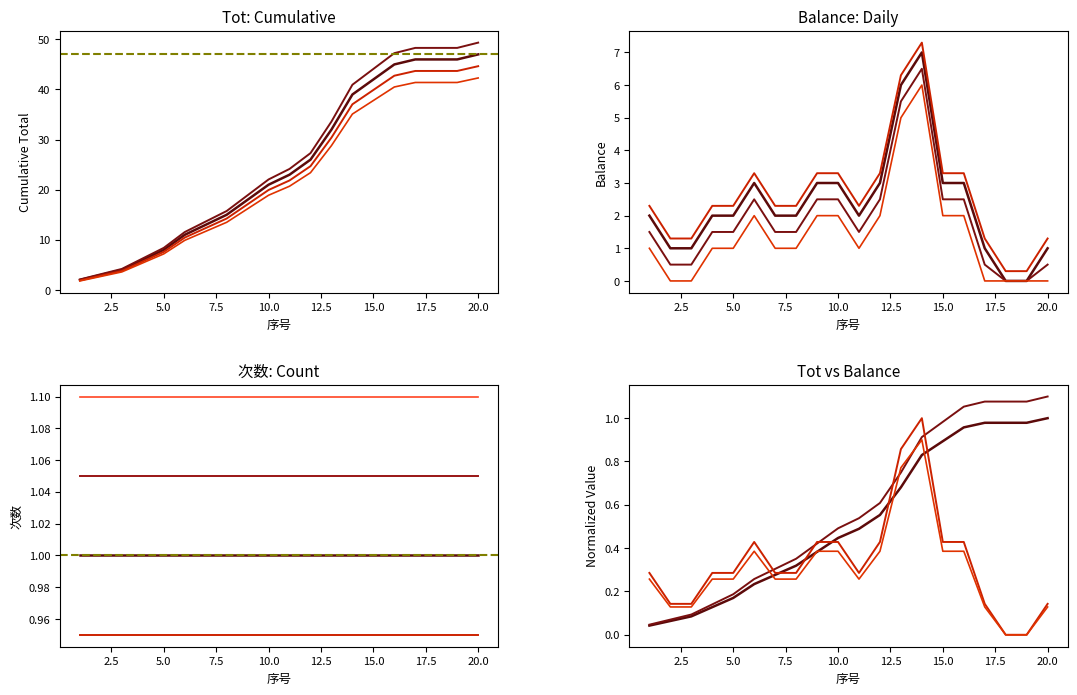

True or false: Tot has more than 1 points higher than both neighbors.

False